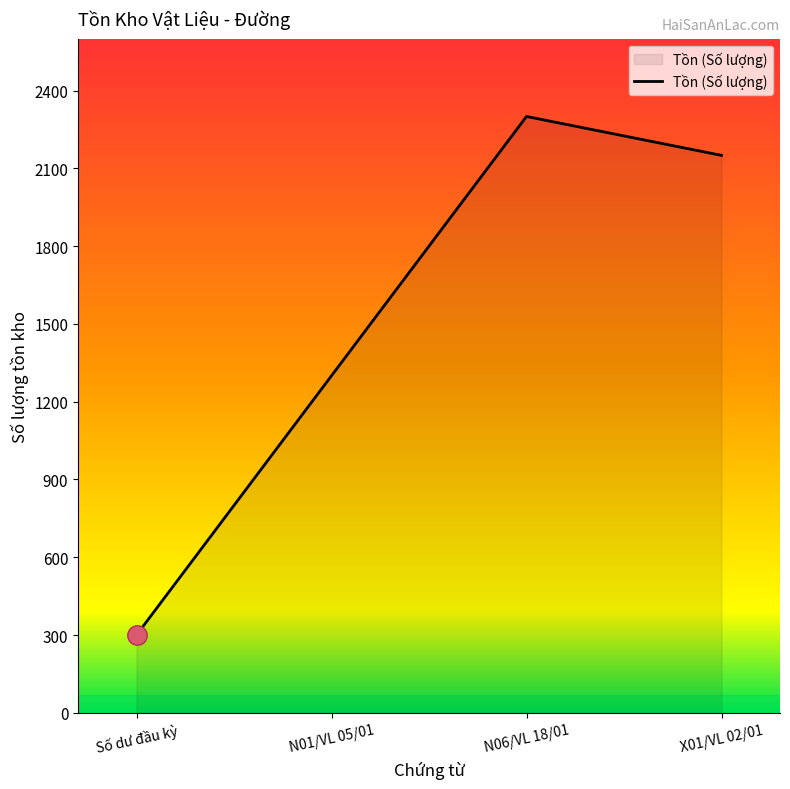

Reading left to right, list all the values displayed in this chart.

Số dư đầu kỳ=300	N01/VL 05/01=1300	N06/VL 18/01=2300	X01/VL 02/01=2150